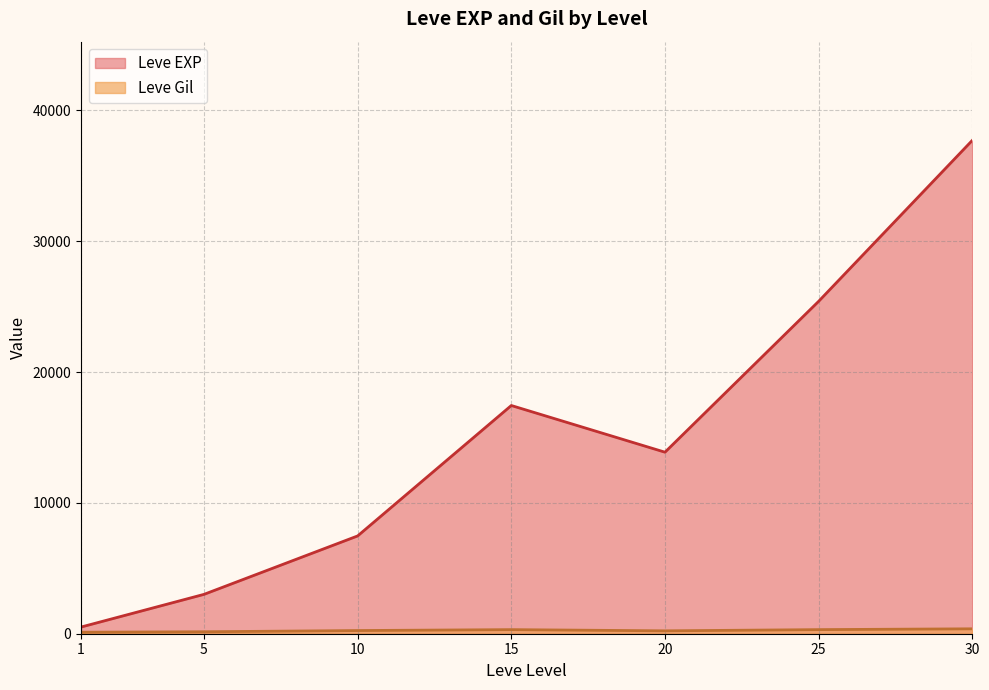

Between 15 and 30, which series saw the biggest shift?

Leve EXP